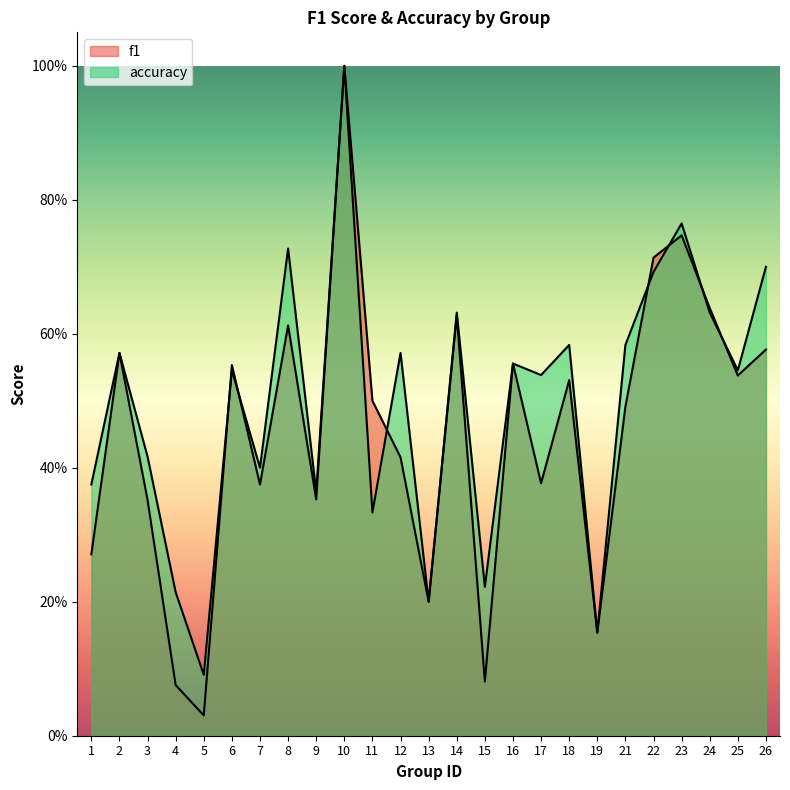

At which category does accuracy reach its first local peak?

2